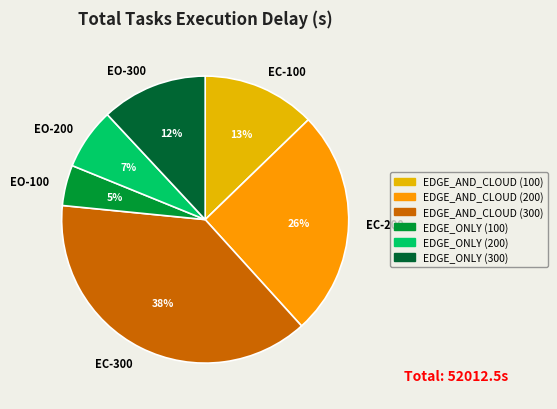

What percentage is the EC-100 slice, to the nearest percent?

13%